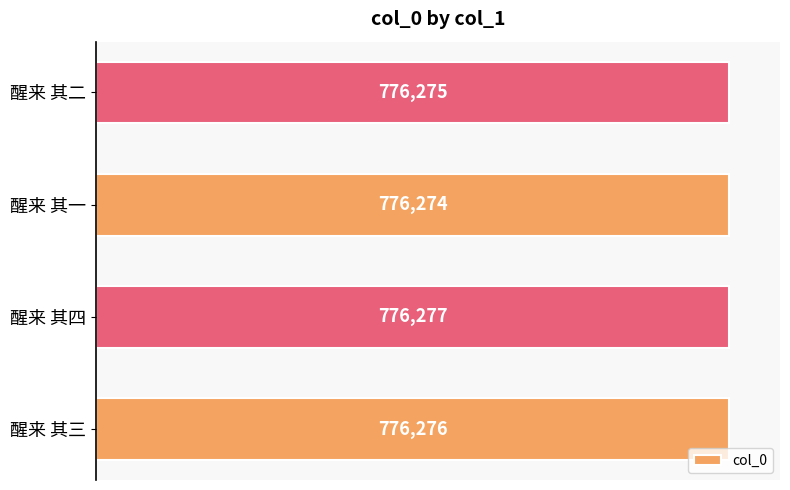

Reading bottom to top, transcribe all the data shown in this chart.

醒来 其三=776276	醒来 其四=776277	醒来 其一=776274	醒来 其二=776275